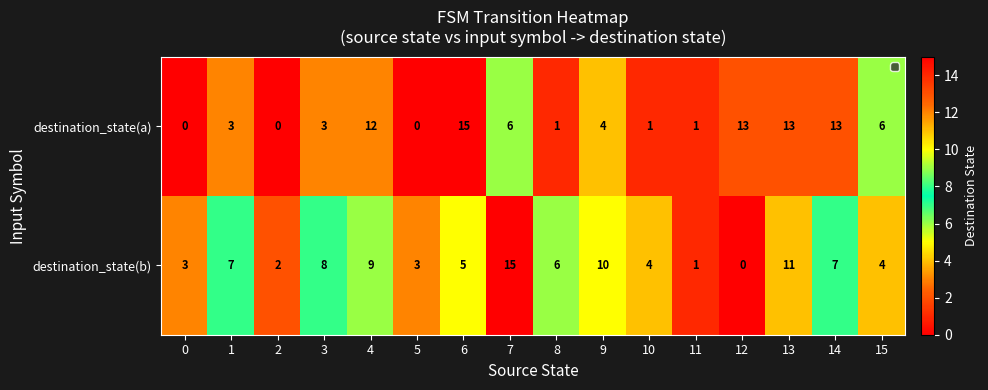

Which series changed the most between 3 and 9?

destination_state(b)